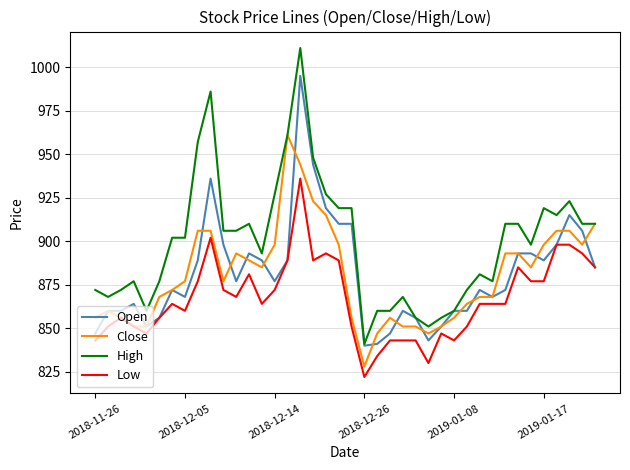

Which series has the widest spread of values?

High